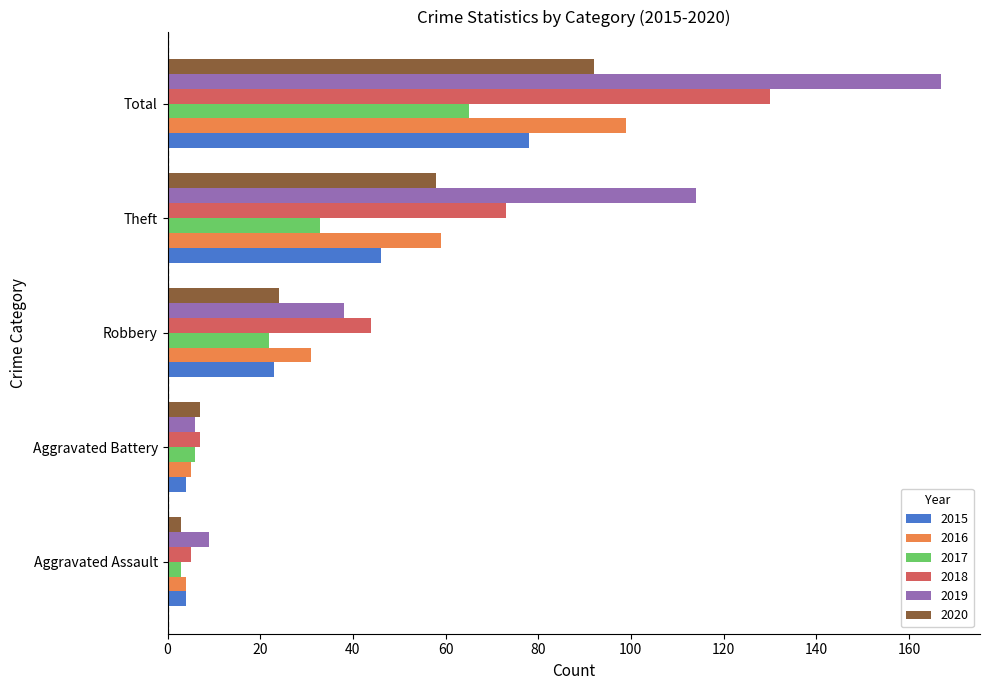

What is the difference between the maximum and second lowest values in the 2019 series?

158